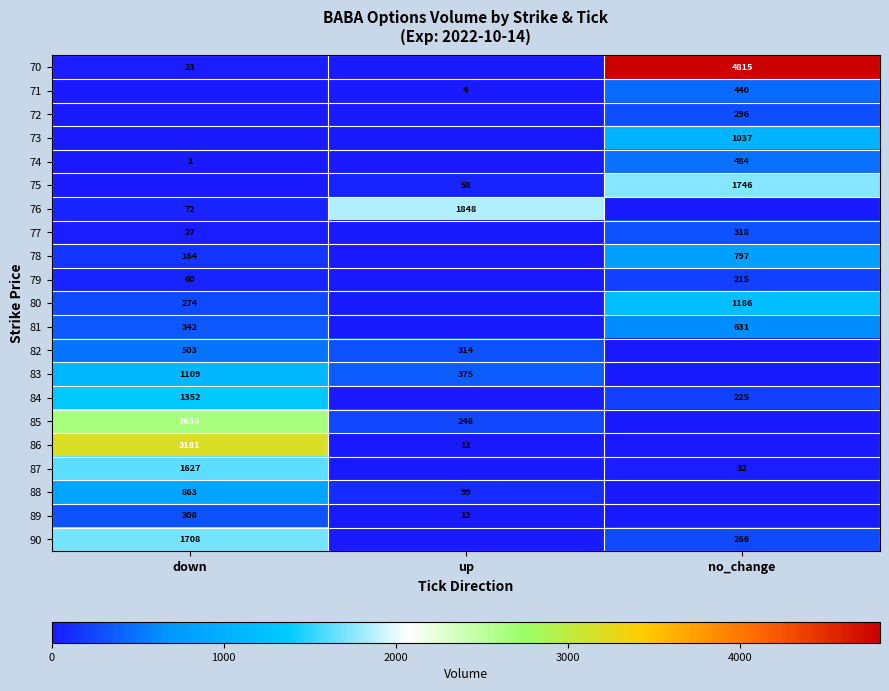

How many series are shown in this chart?

21